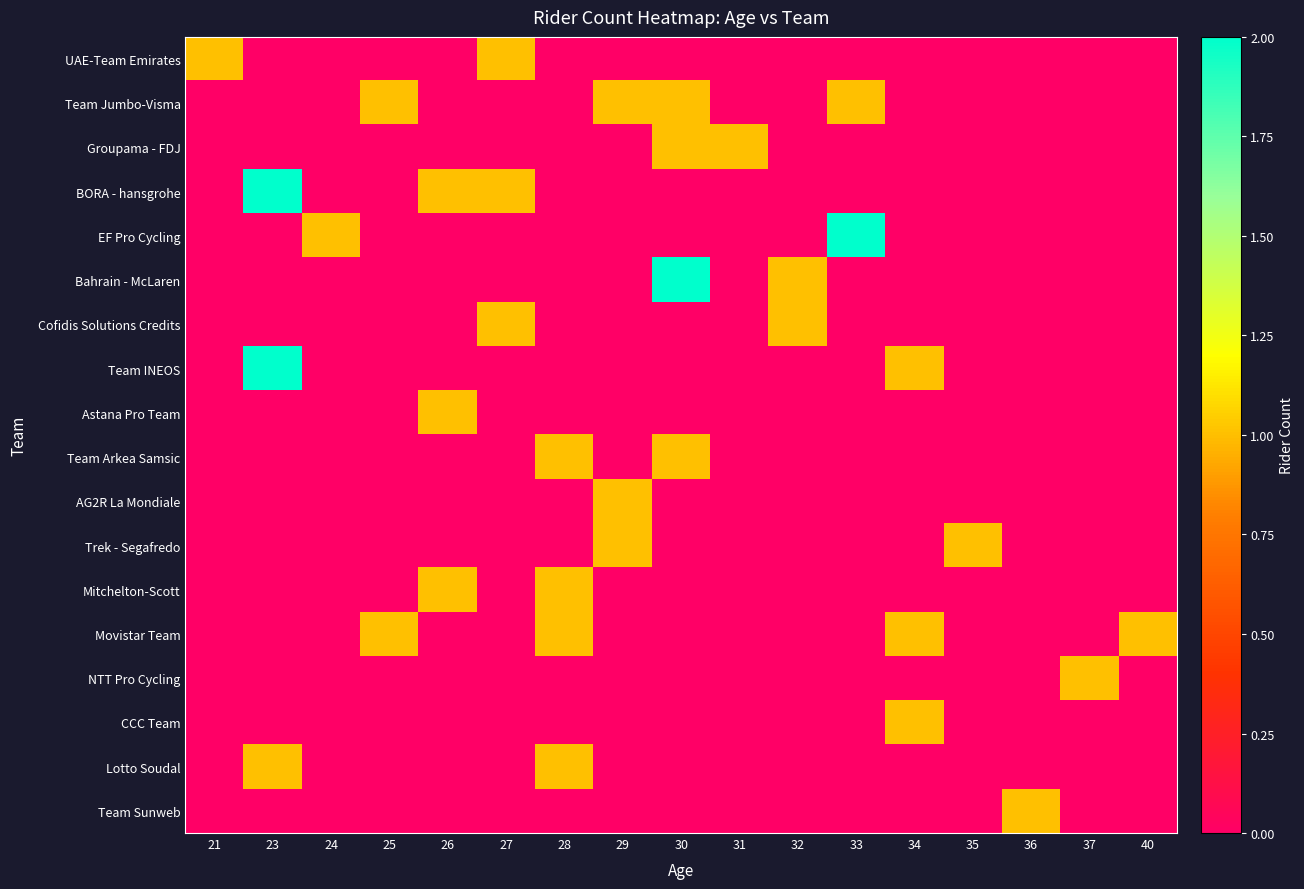

Which series has the largest total across all categories?

Team Jumbo-Visma